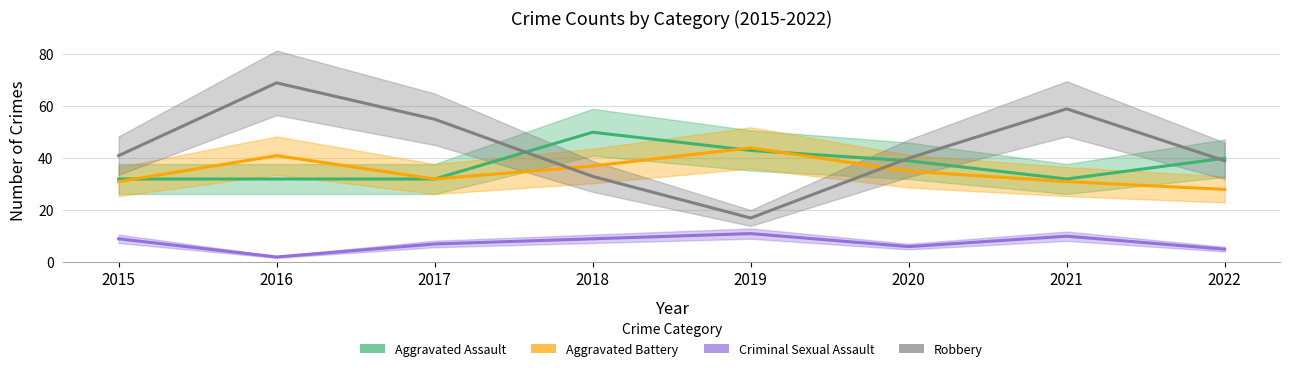

True or false: Aggravated Battery has more than 1 interior local peaks.

True